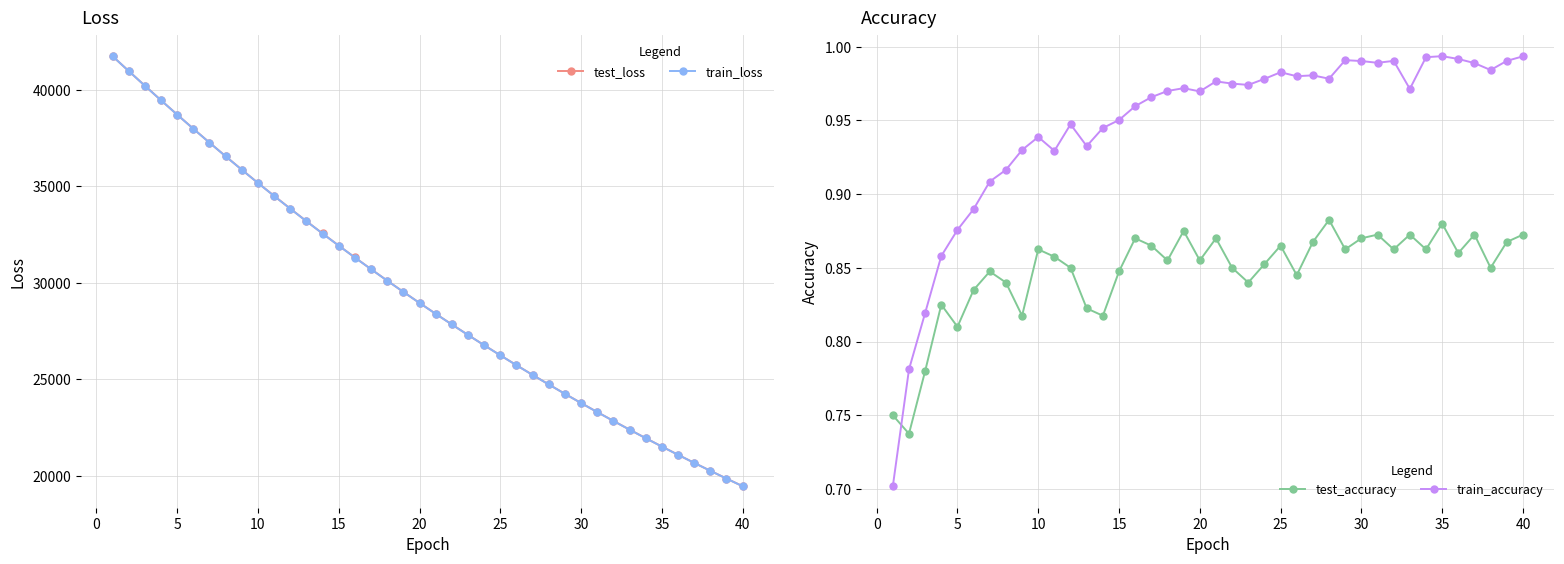

How many test_accuracy values are between 0 and 1?

40